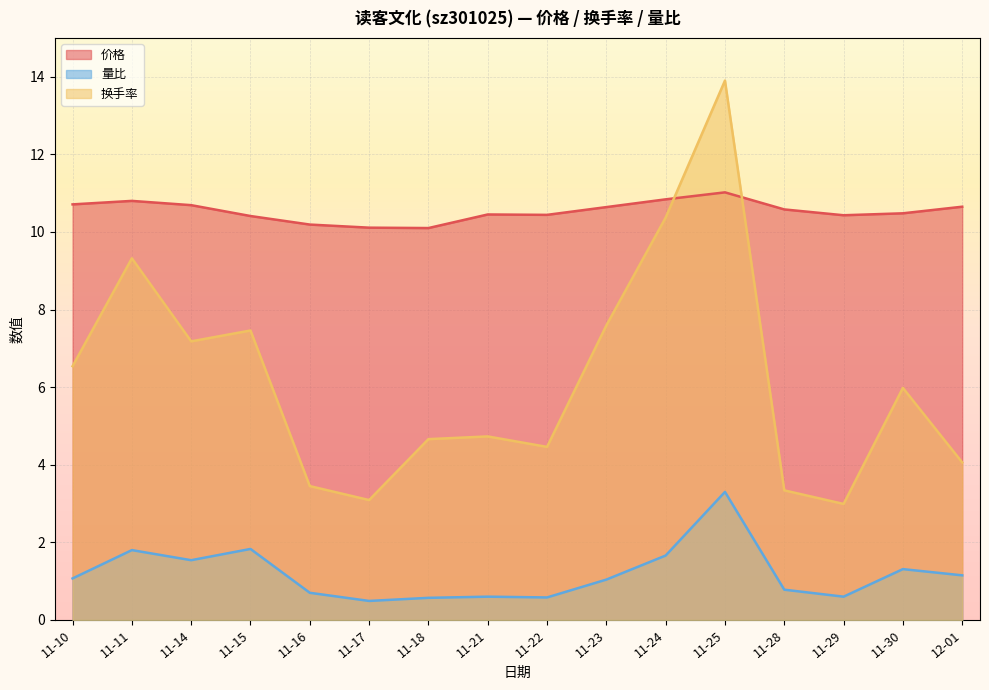

True or false: 换手率 has more than 1 interior local peaks.

True